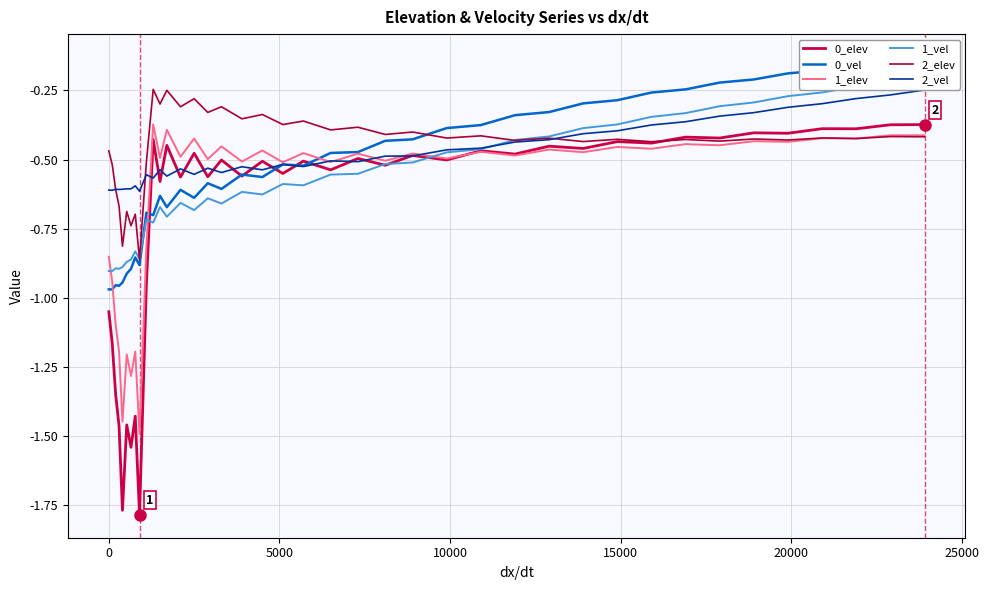

Reading right to left, extract all data points from this chart.

0_elev: -0.4	-0.4	-0.4	-0.4	-0.4	-0.4	-0.4	-0.4	-0.4	-0.4	-0.5	-0.5	-0.5	-0.5	-0.5	-0.5	-0.5	-0.5	-0.5	-0.5	-0.6	-0.5	-0.6	-0.5	-0.6	-0.5	-0.6	-0.4	-0.6	-0.4	-1.0	-1.8	-1.4	-1.5	-1.5	-1.8	-1.5	-1.3	-1.2	-1.0
0_vel: -0.1	-0.1	-0.2	-0.2	-0.2	-0.2	-0.2	-0.2	-0.3	-0.3	-0.3	-0.3	-0.3	-0.4	-0.4	-0.4	-0.4	-0.5	-0.5	-0.5	-0.5	-0.6	-0.6	-0.6	-0.6	-0.6	-0.6	-0.7	-0.6	-0.7	-0.7	-0.9	-0.9	-0.9	-0.9	-0.9	-1.0	-1.0	-1.0	-1.0
1_elev: -0.4	-0.4	-0.4	-0.4	-0.4	-0.4	-0.4	-0.4	-0.5	-0.5	-0.5	-0.5	-0.5	-0.5	-0.5	-0.5	-0.5	-0.5	-0.5	-0.5	-0.5	-0.5	-0.5	-0.5	-0.5	-0.4	-0.5	-0.4	-0.5	-0.4	-0.8	-1.5	-1.2	-1.3	-1.2	-1.4	-1.2	-1.1	-0.9	-0.9
1_vel: -0.2	-0.2	-0.2	-0.3	-0.3	-0.3	-0.3	-0.3	-0.3	-0.4	-0.4	-0.4	-0.4	-0.5	-0.5	-0.5	-0.5	-0.6	-0.6	-0.6	-0.6	-0.6	-0.6	-0.7	-0.6	-0.7	-0.7	-0.7	-0.7	-0.7	-0.7	-0.9	-0.8	-0.9	-0.9	-0.9	-0.9	-0.9	-0.9	-0.9
2_elev: -0.4	-0.4	-0.4	-0.4	-0.4	-0.4	-0.4	-0.4	-0.4	-0.4	-0.4	-0.4	-0.4	-0.4	-0.4	-0.4	-0.4	-0.4	-0.4	-0.4	-0.4	-0.3	-0.4	-0.3	-0.3	-0.3	-0.3	-0.2	-0.3	-0.2	-0.5	-0.9	-0.7	-0.7	-0.7	-0.8	-0.7	-0.6	-0.5	-0.5
2_vel: -0.2	-0.3	-0.3	-0.3	-0.3	-0.3	-0.3	-0.4	-0.4	-0.4	-0.4	-0.4	-0.4	-0.5	-0.5	-0.5	-0.5	-0.5	-0.5	-0.5	-0.5	-0.5	-0.5	-0.5	-0.5	-0.6	-0.5	-0.6	-0.5	-0.6	-0.6	-0.6	-0.6	-0.6	-0.6	-0.6	-0.6	-0.6	-0.6	-0.6